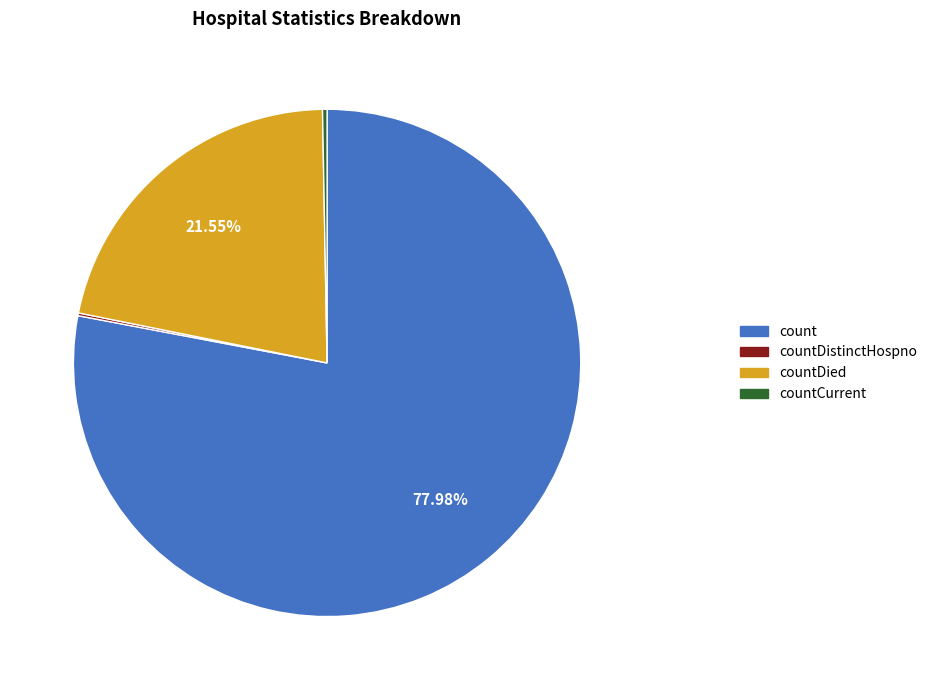

Is there any slice that represents more than half of the pie?

Yes